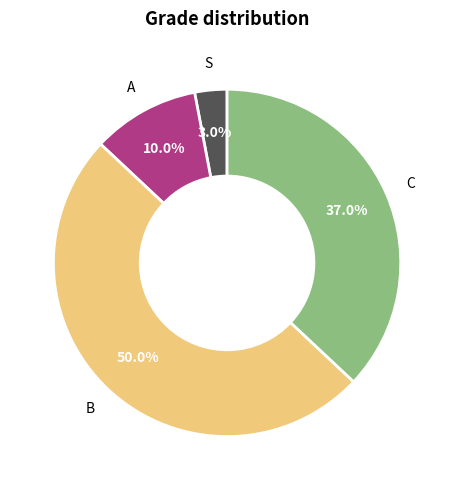

The B slice represents 50% of the pie. True or false?

True